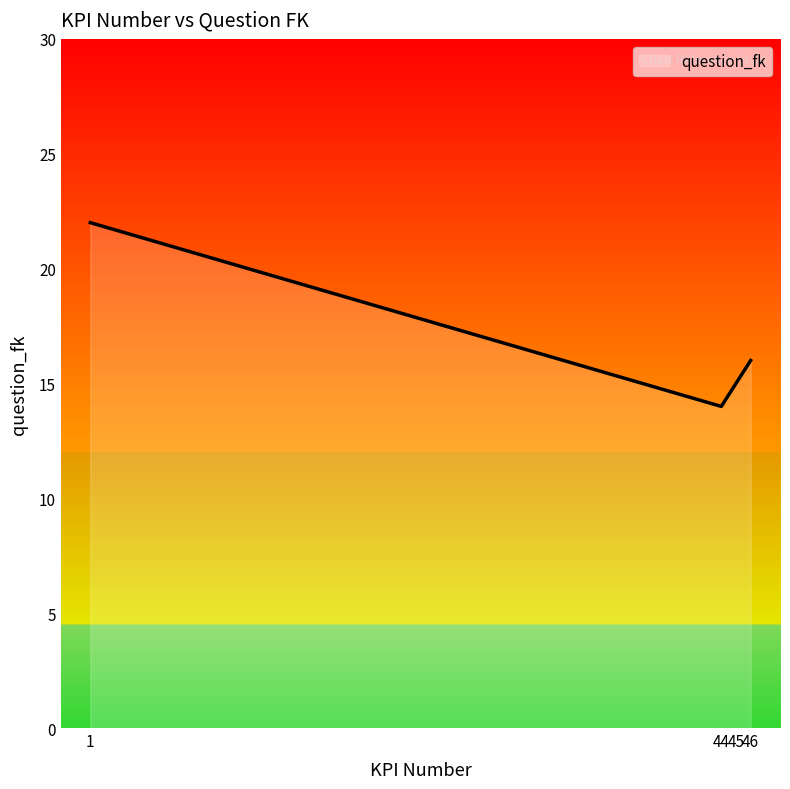

Reading left to right, list all the values displayed in this chart.

22	14	15	16